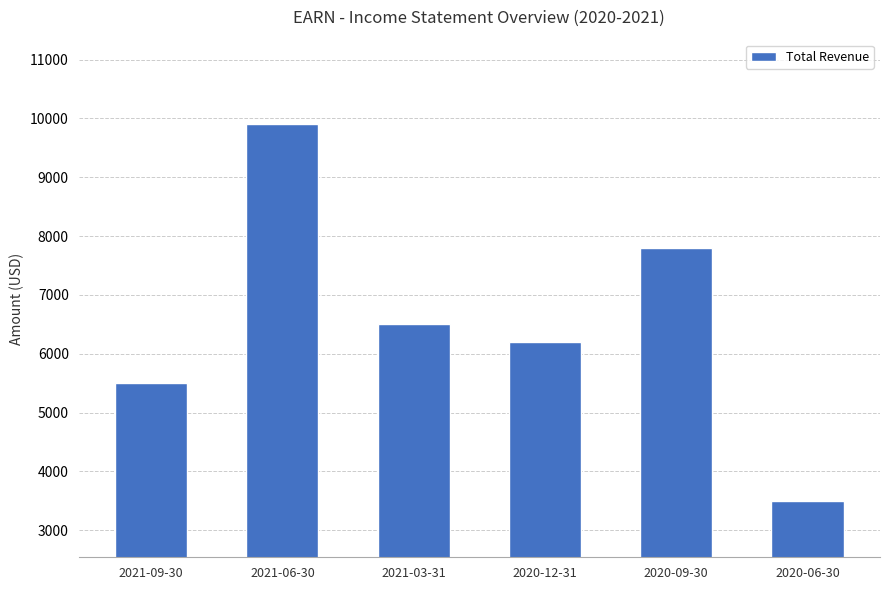

What is the change in value from 2021-03-31 to 2020-06-30?

-3000